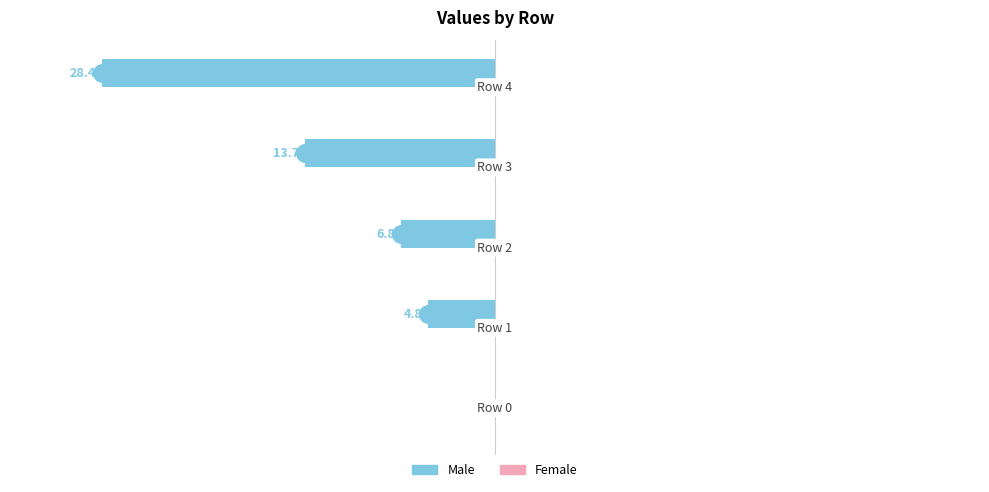

Which series contains the lowest Y value?

Male